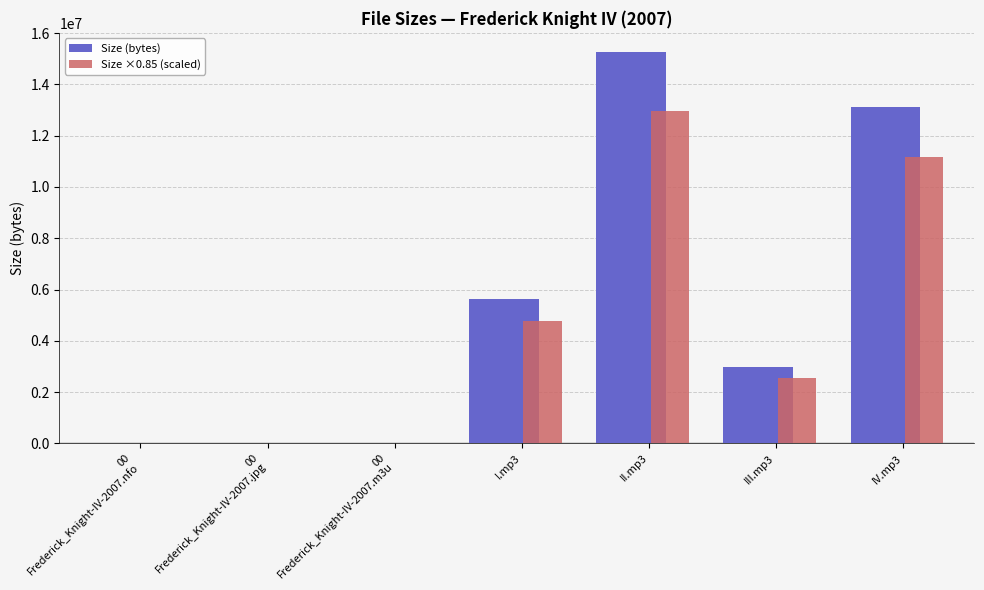

What is the average value of the Size (bytes) series?

5286873.9